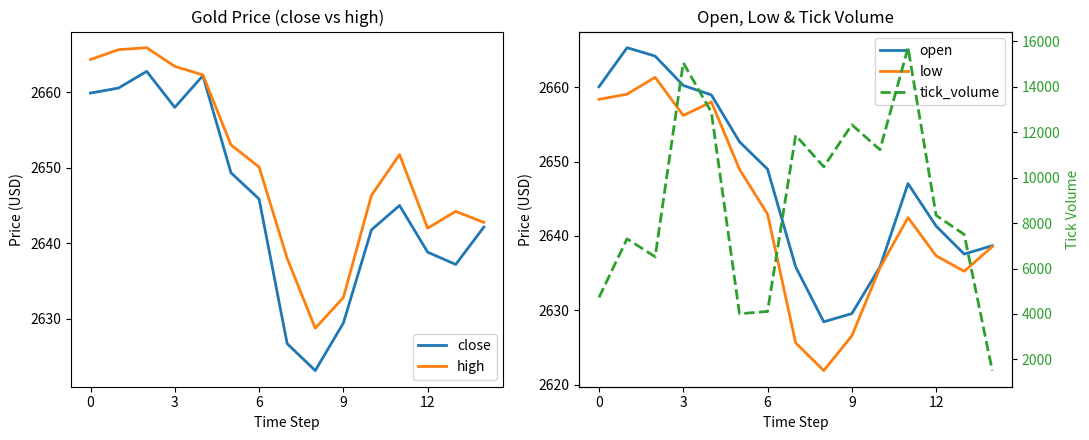

True or false: tick_volume and low cross at least once.

True